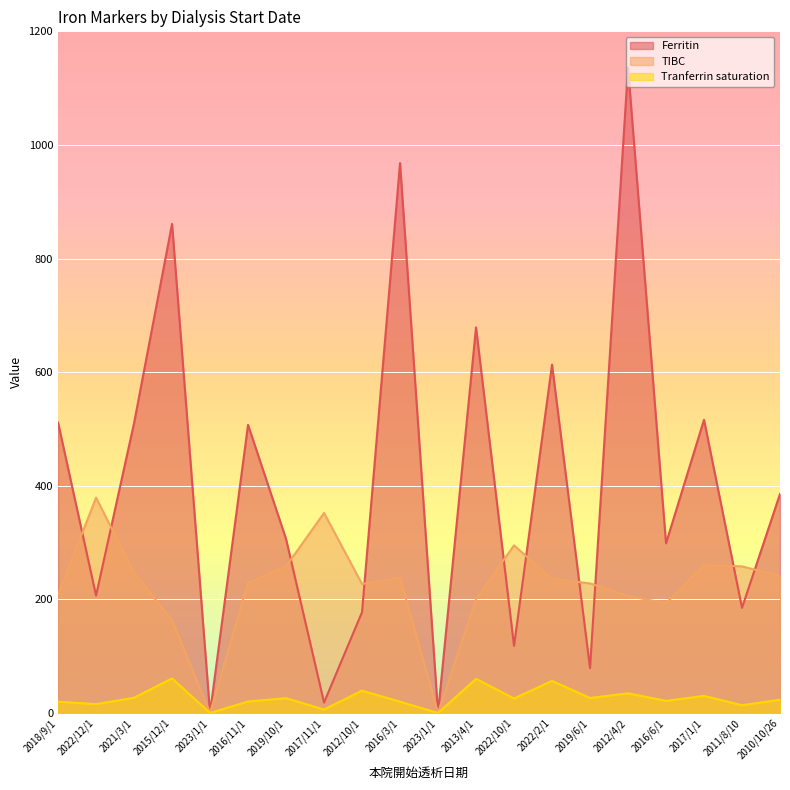

Between which two adjacent categories do Ferritin and TIBC first intersect?

2018/9/1 and 2022/12/1